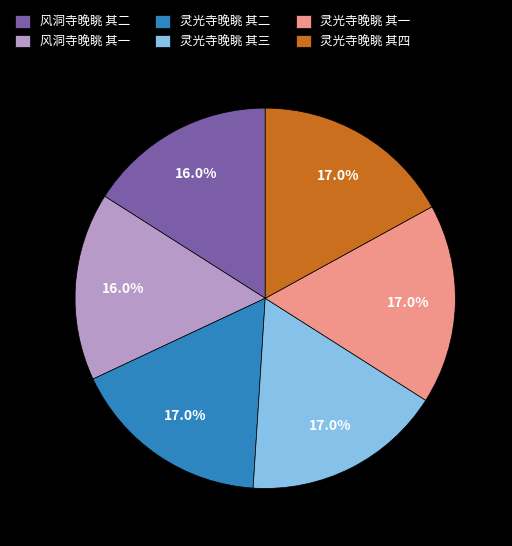

To the nearest percent, what is the average slice percentage?

17%